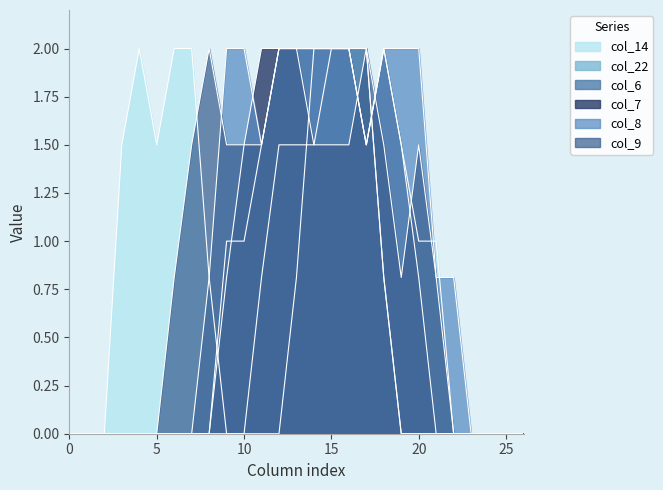

What is the spread (max minus min) of values at 3?

1.5